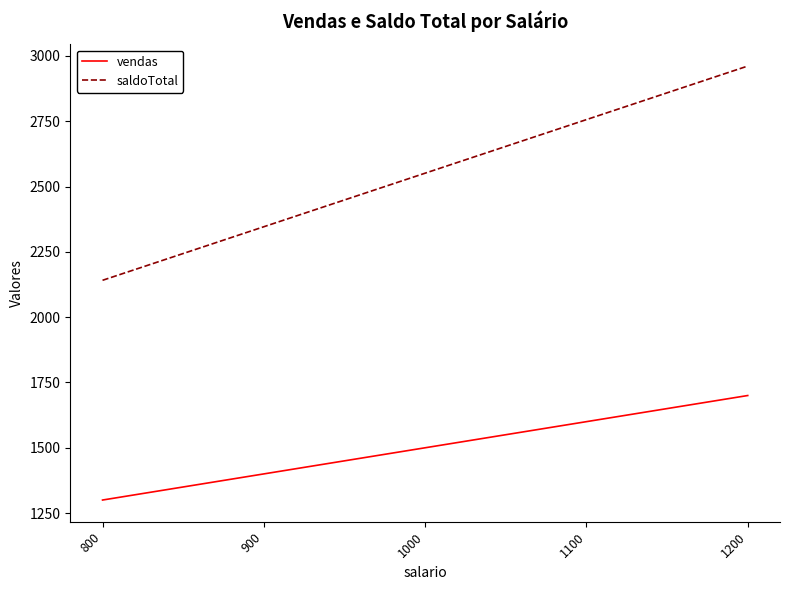

How many saldoTotal values are between 2346 and 2756?

3